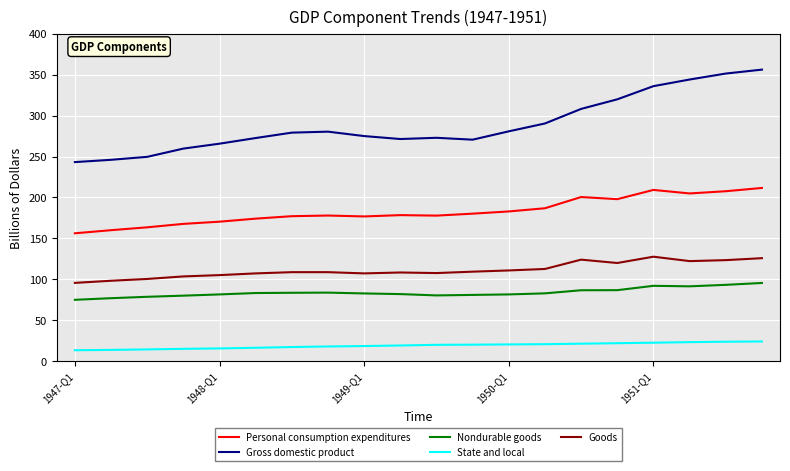

True or false: Personal consumption expenditures and Gross domestic product intersect in this chart.

False